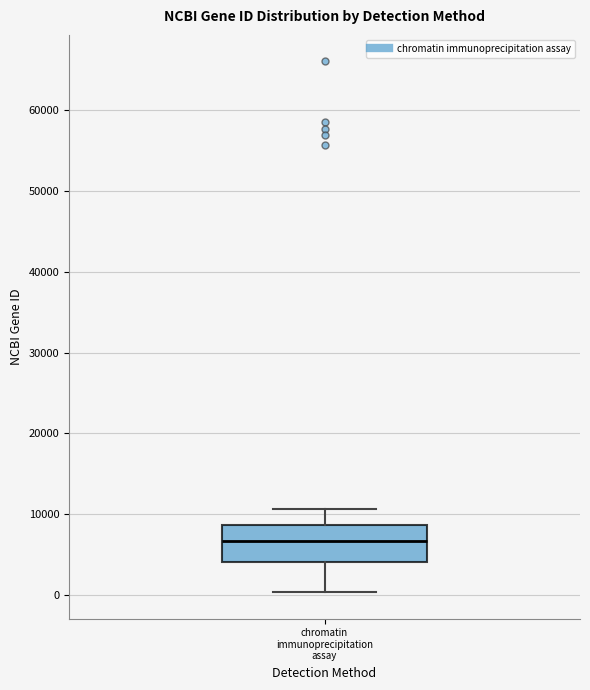

Transcribe this box plot: give where the median line is, the range the box spans, and where the two whiskers end, as read against the y-axis. The values are not printed on the chart, so give them approximately, as read against the axis.

median 7000, box 4000 to 9000, whiskers 0 to 11000